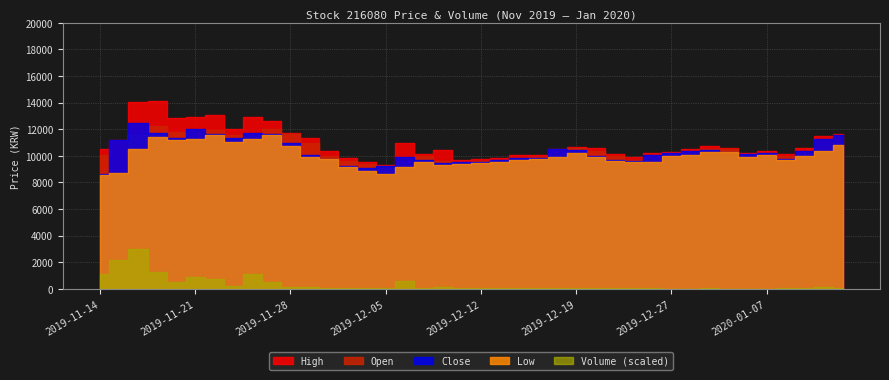

Read the Open value at 2019-12-10.

9575